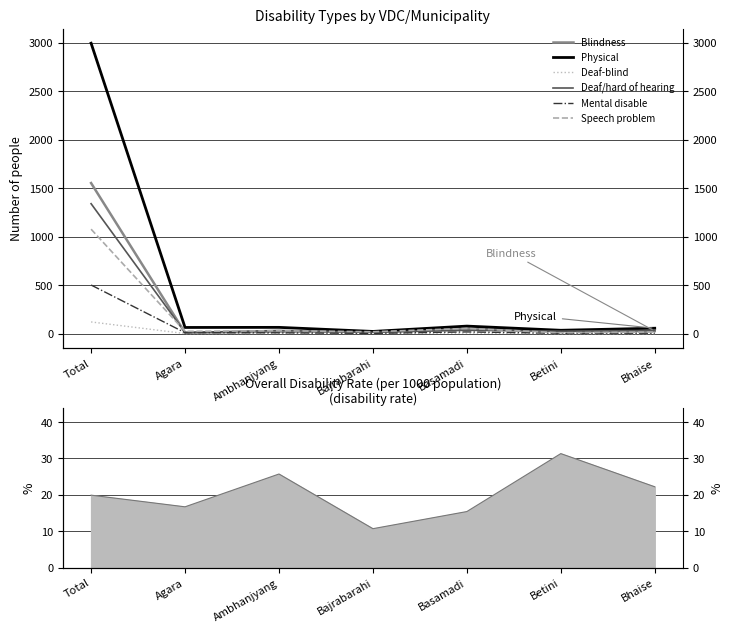

What is the sum of the Mental disable values at Bajrabarahi and Basamadi?

19